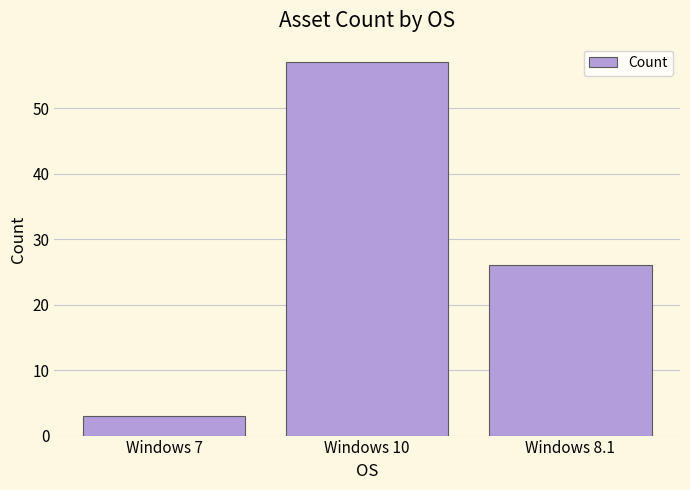

What value does the data have at Windows 7, to the nearest 5?

5